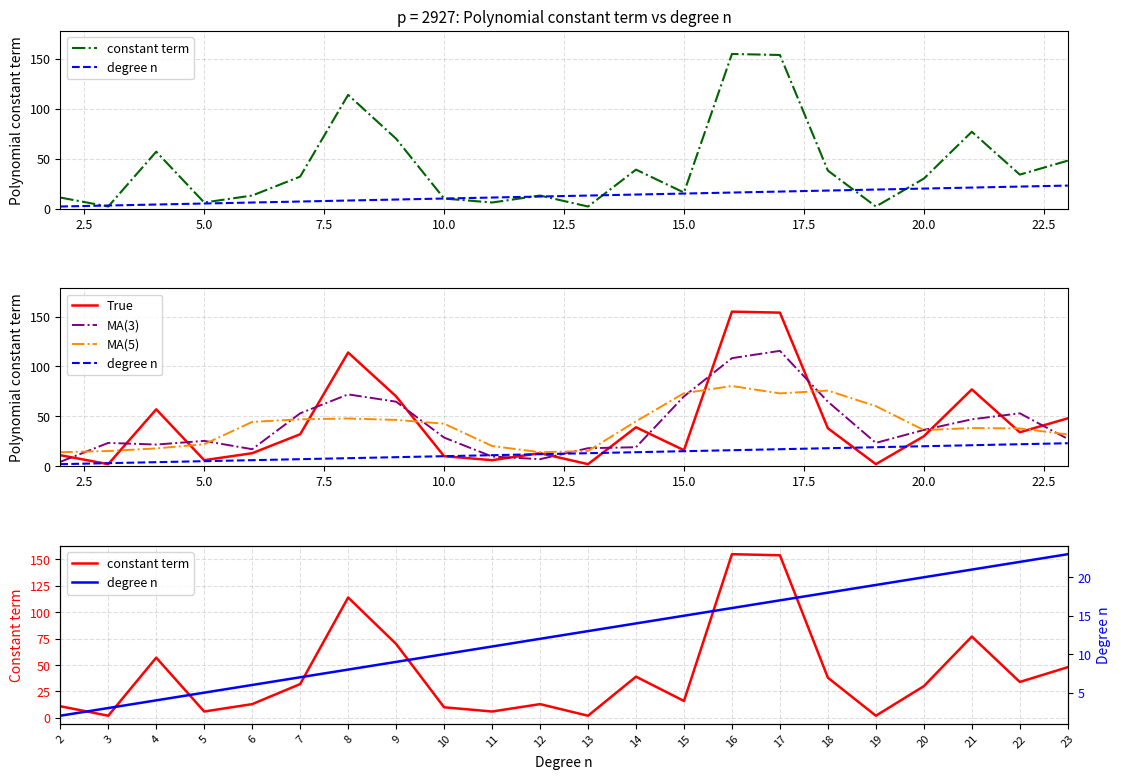

What is the greatest value displayed?

155.0